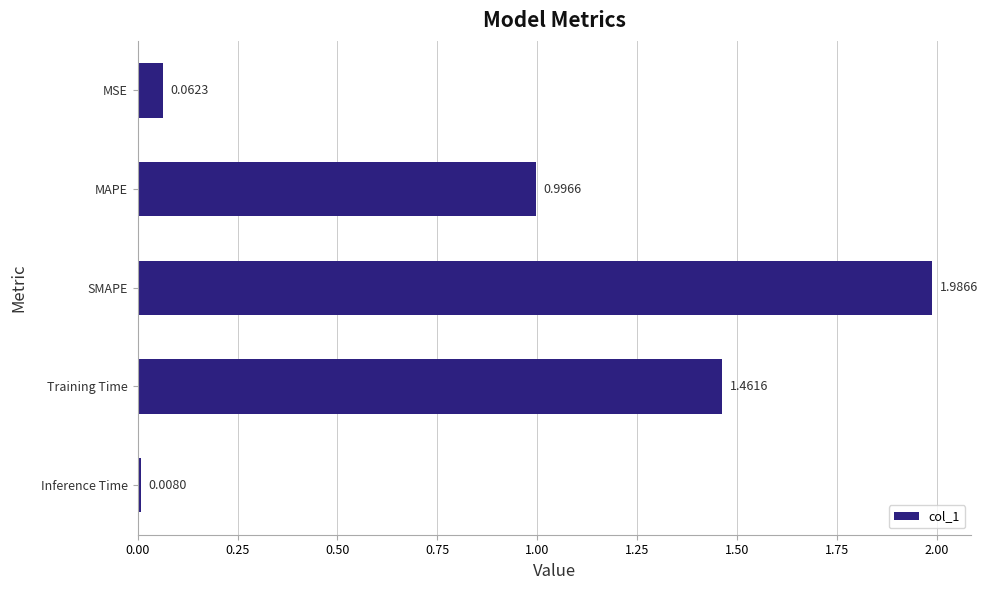

What is the label of the 5th bar from the top?

Inference Time